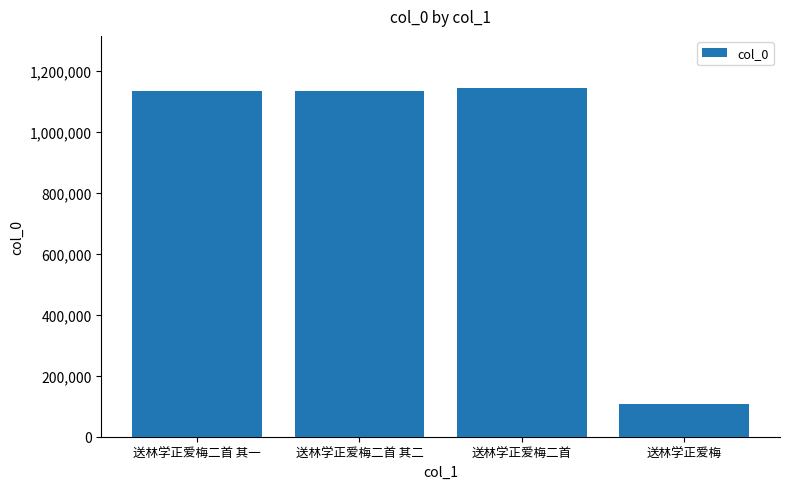

Are the bars grouped side by side (vs. stacked)?

No